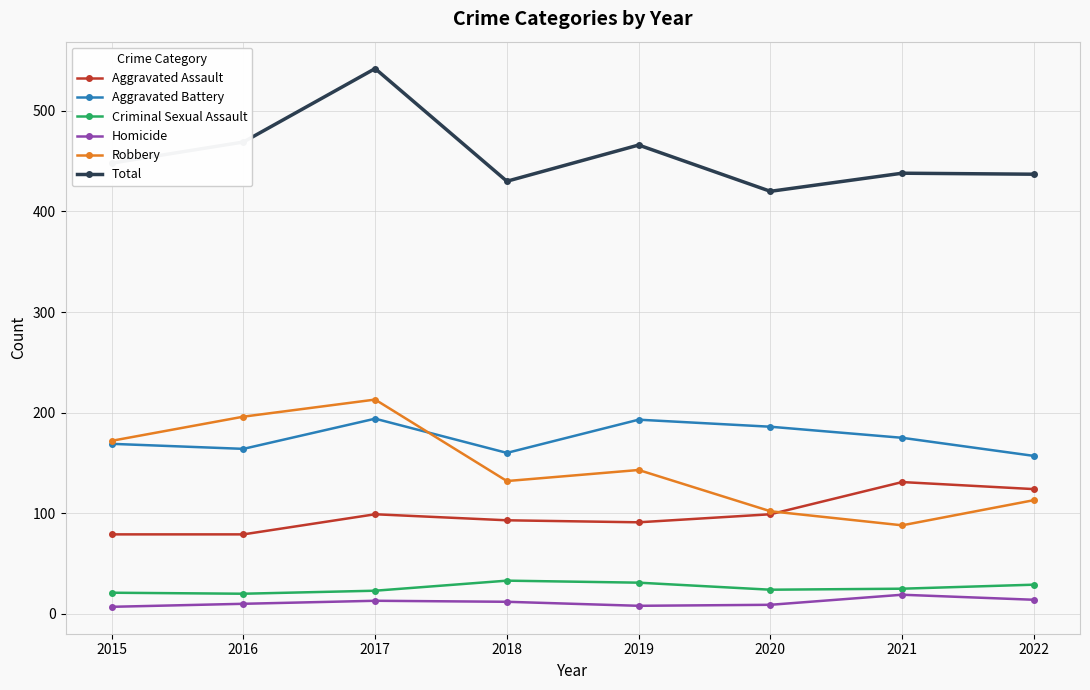

At which category does Robbery reach its first local peak?

2017